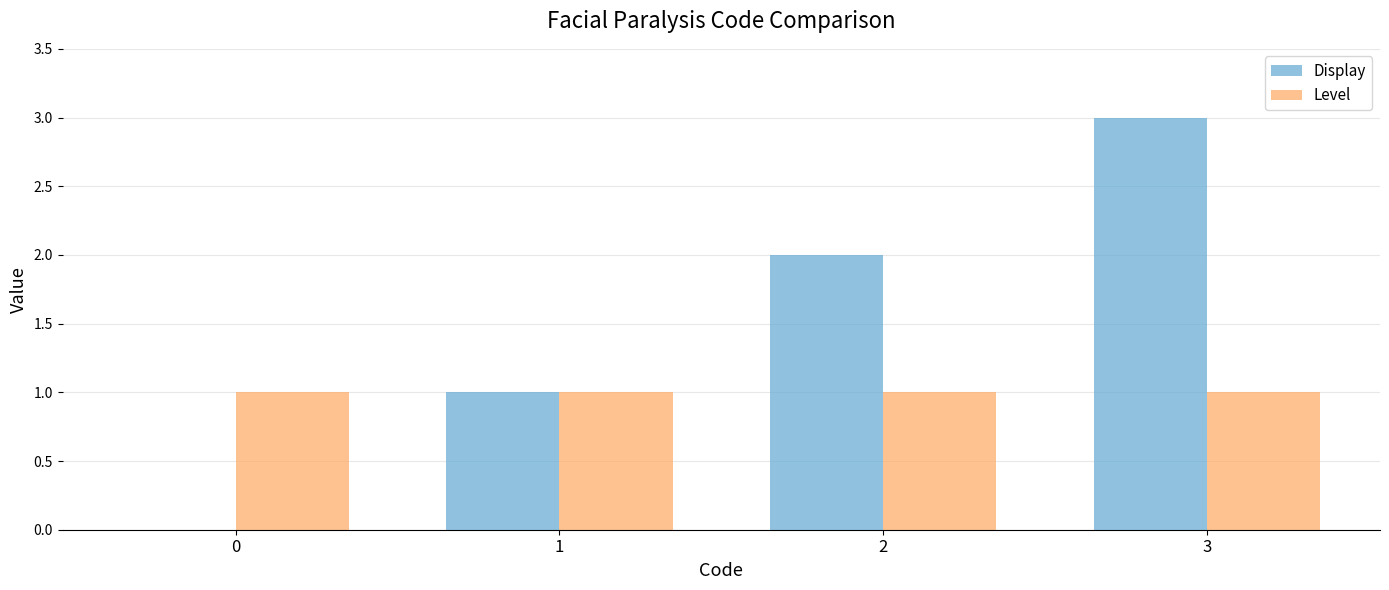

Is it true that Level equals 1 at 3?

True